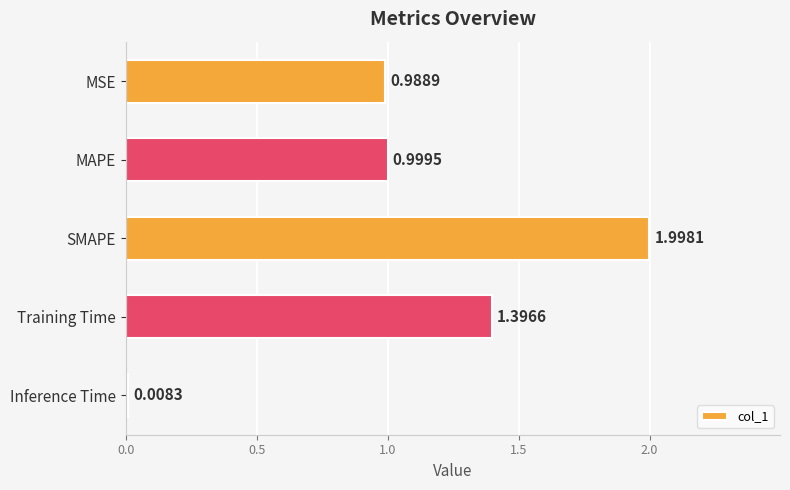

How many data points does each series have?

5